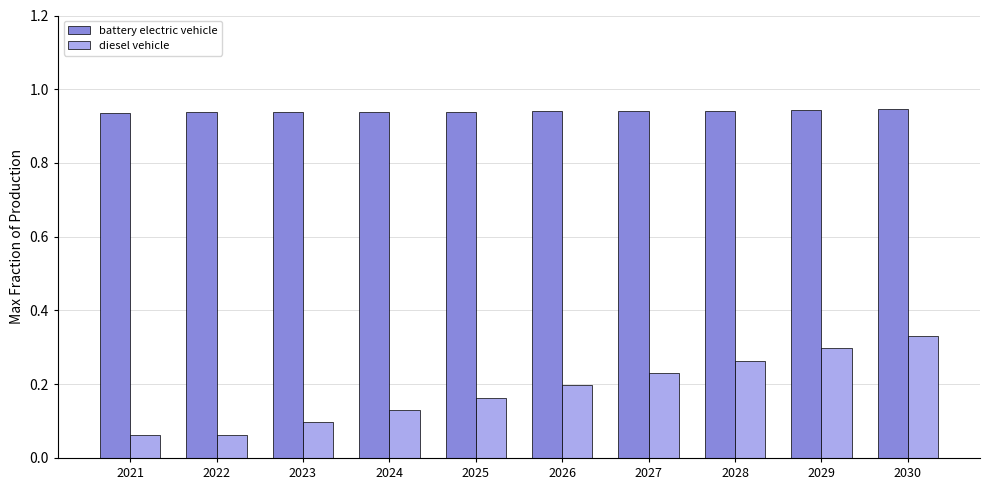

The battery electric vehicle series shows 1.6 at 2027. True or false?

False